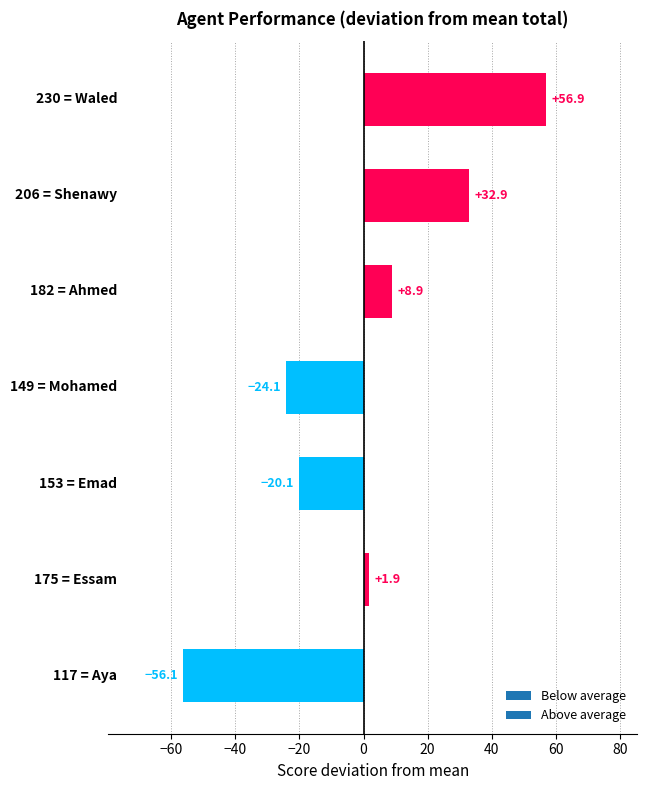

What is the difference between the maximum and minimum values?

113.0